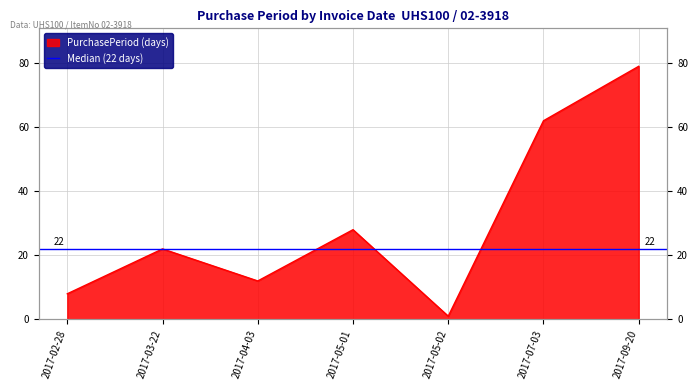

Reading left to right, extract all data points from this chart.

2017-02-28=8	2017-03-22=22	2017-04-03=12	2017-05-01=28	2017-05-02=1	2017-07-03=62	2017-09-20=79